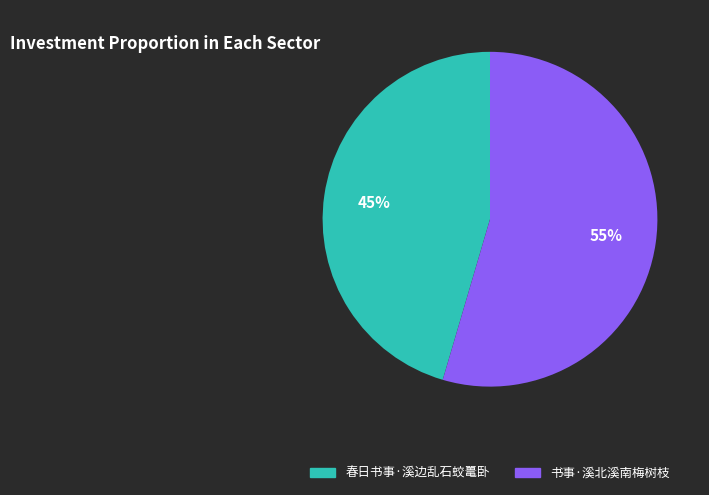

Is there a majority slice in this chart?

Yes